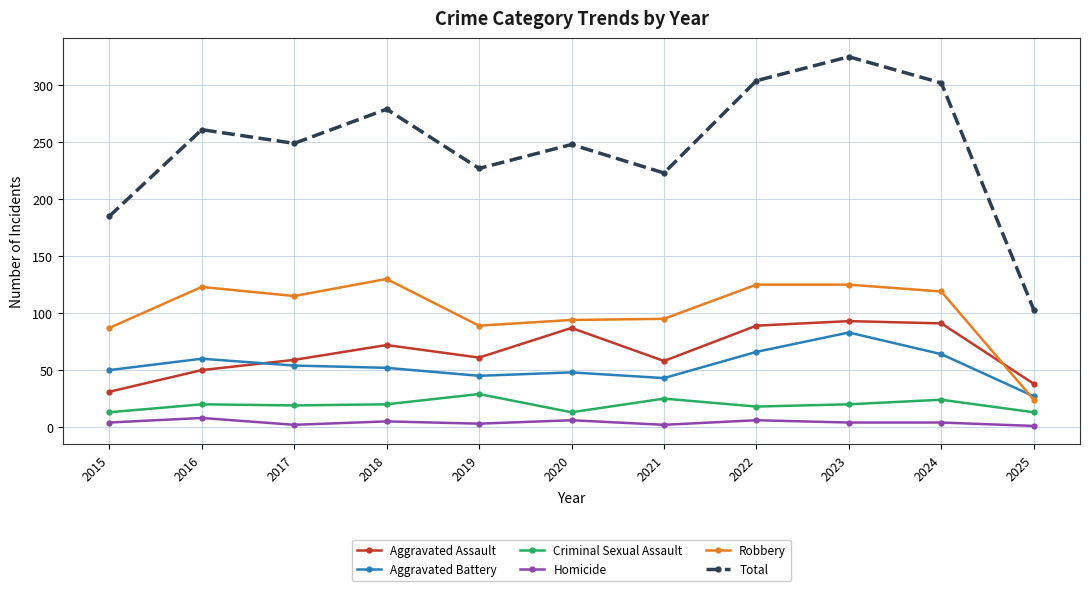

What is the value of the Aggravated Battery point at the 7th from the left?

43